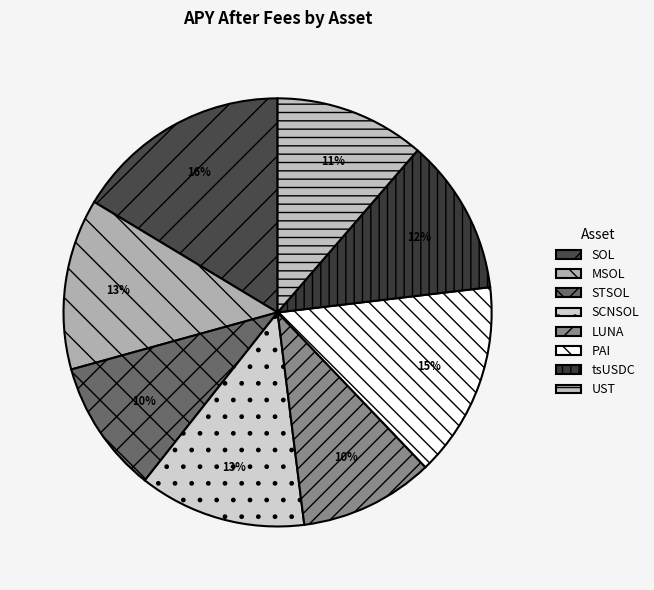

Which category has the smallest portion of the pie?

STSOL